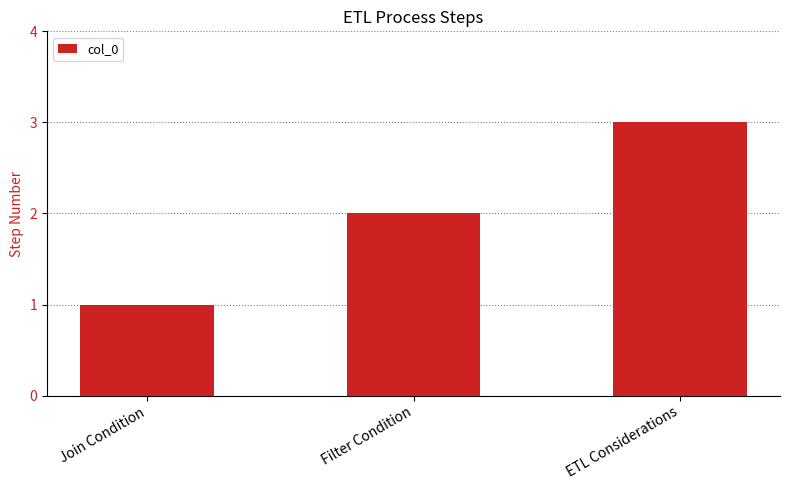

The value at Filter Condition is 2. True or false?

True